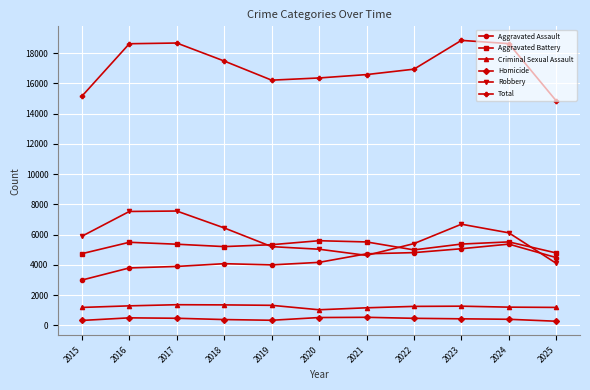

The Robbery series shows 7531 at 2016. True or false?

True